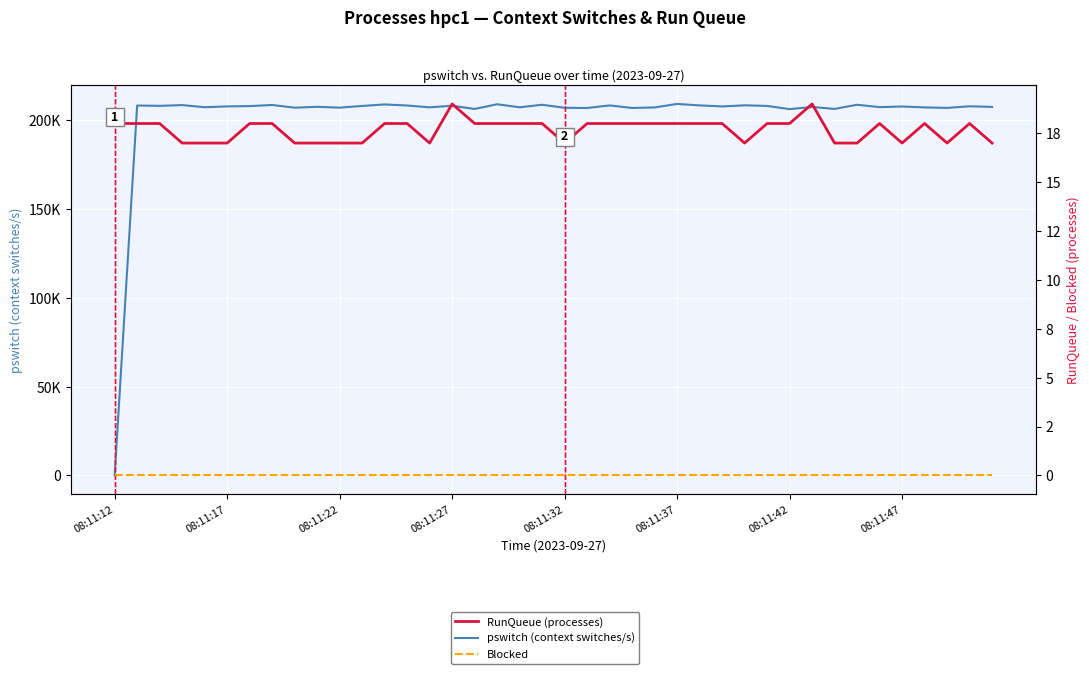

At which category is the sum across all series the highest?

08:11:37